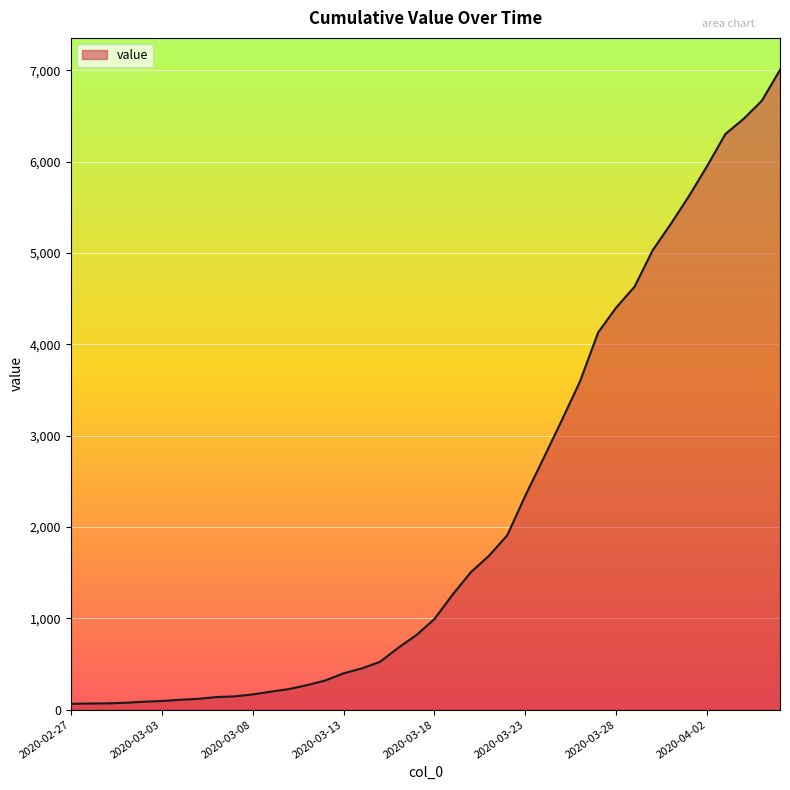

What is the greatest value displayed?

7004